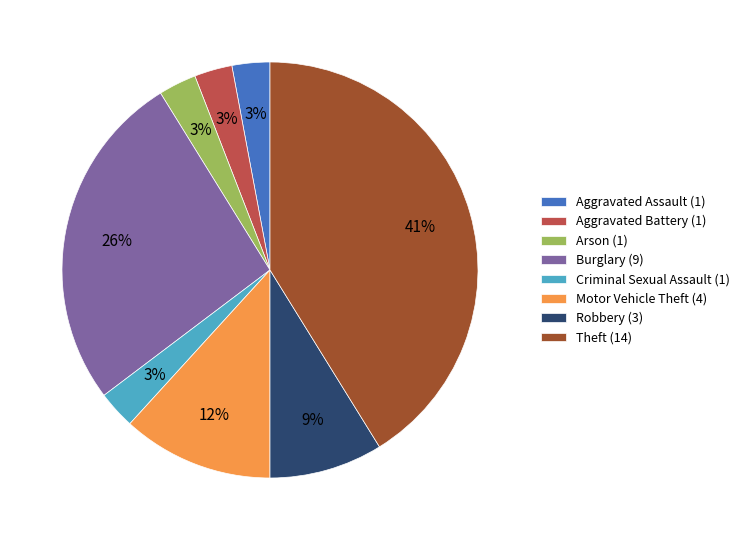

Is it true that Robbery is 9% of the pie?

True